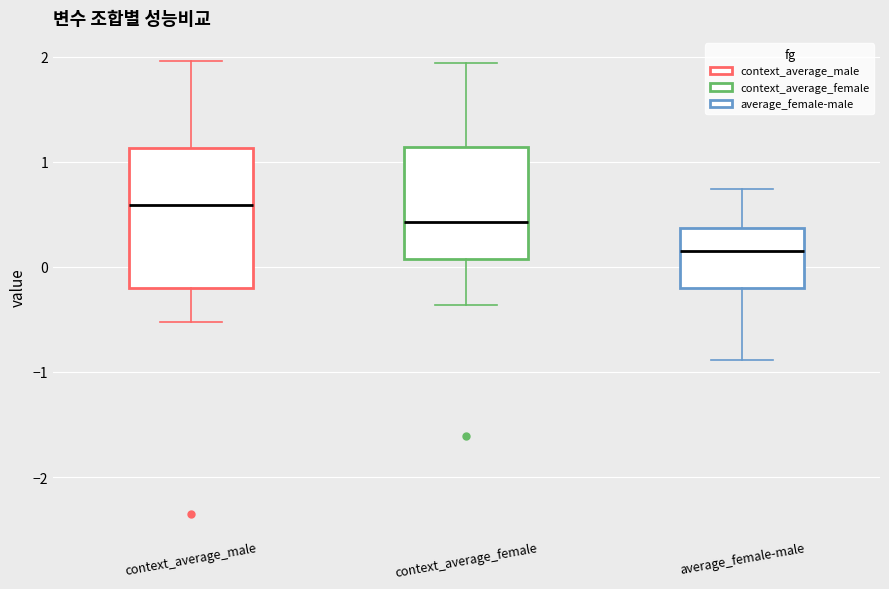

Which box is the tallest, from its lower edge to its upper edge?

context_average_male